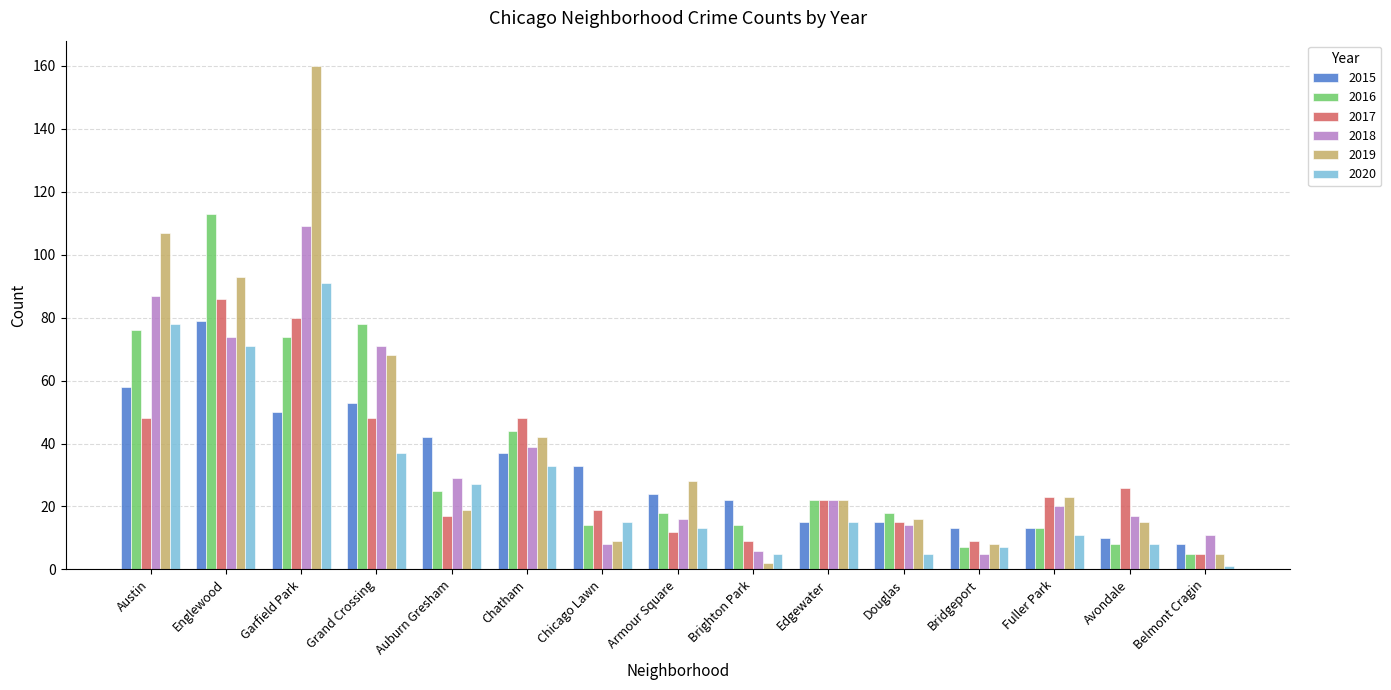

What position from the right is Brighton Park?

7